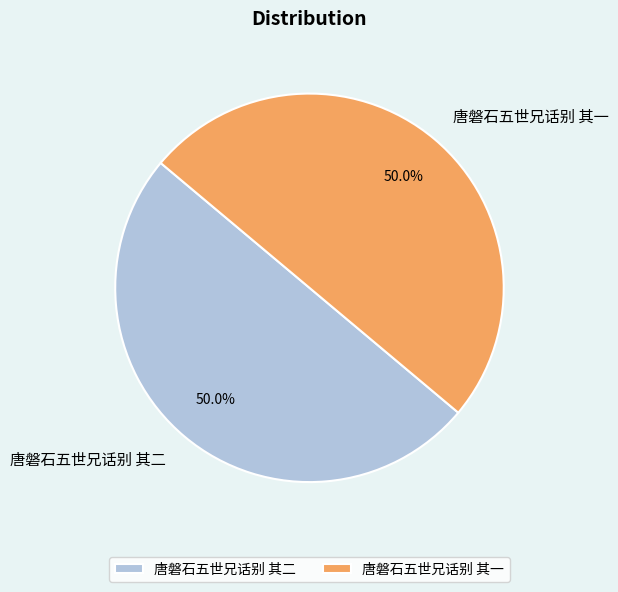

What percentage is NOT represented by 唐磐石五世兄话别 其二?

50.0%